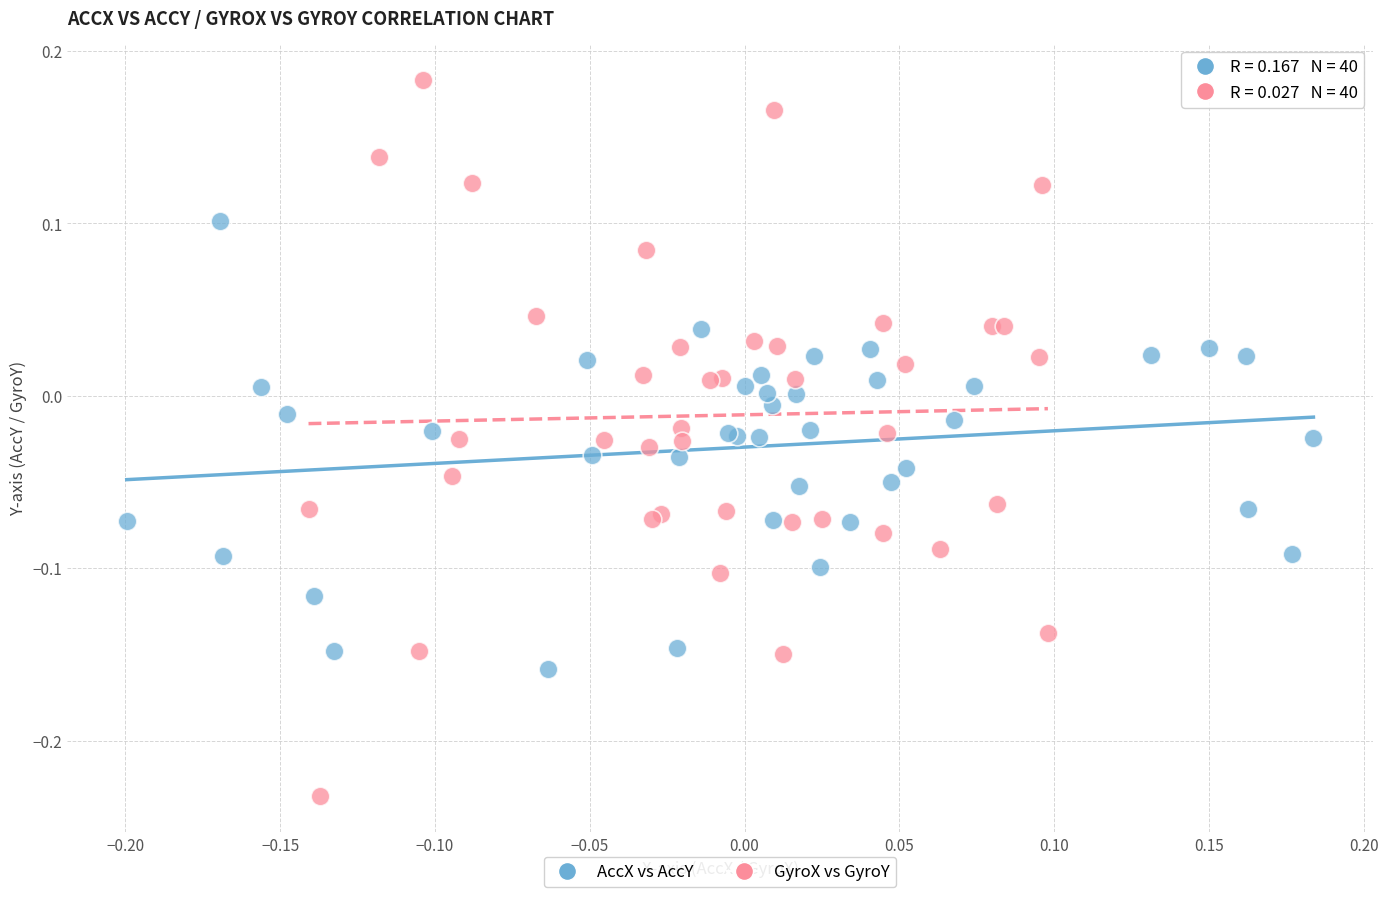

Which series has the largest Y range (max minus min)?

GyroX vs GyroY